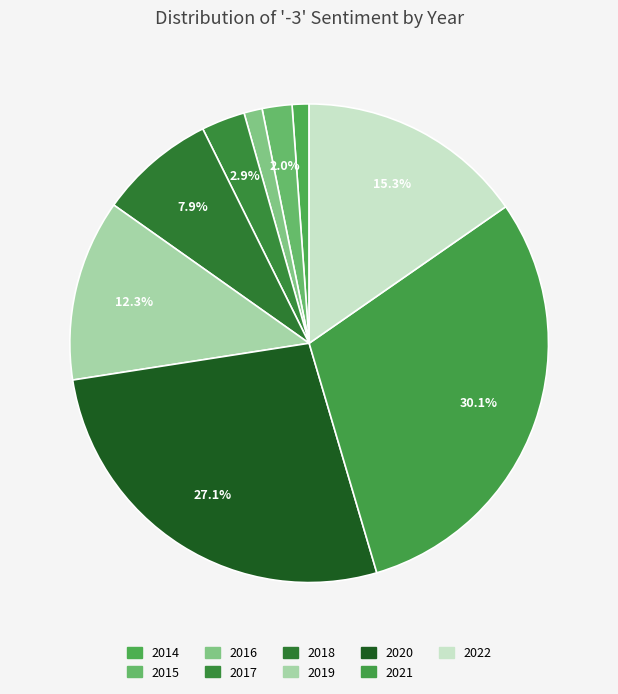

How many segments does this pie chart have?

9